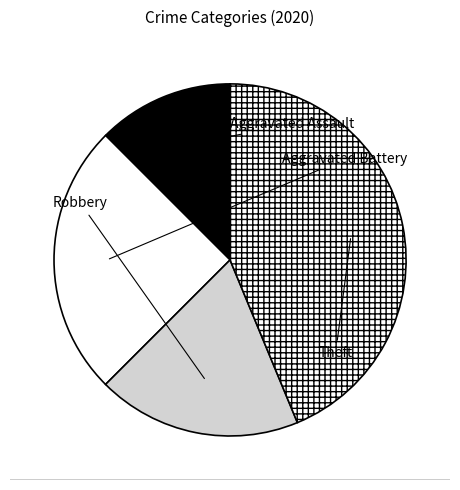

True or false: Theft accounts for 44% of the total.

True